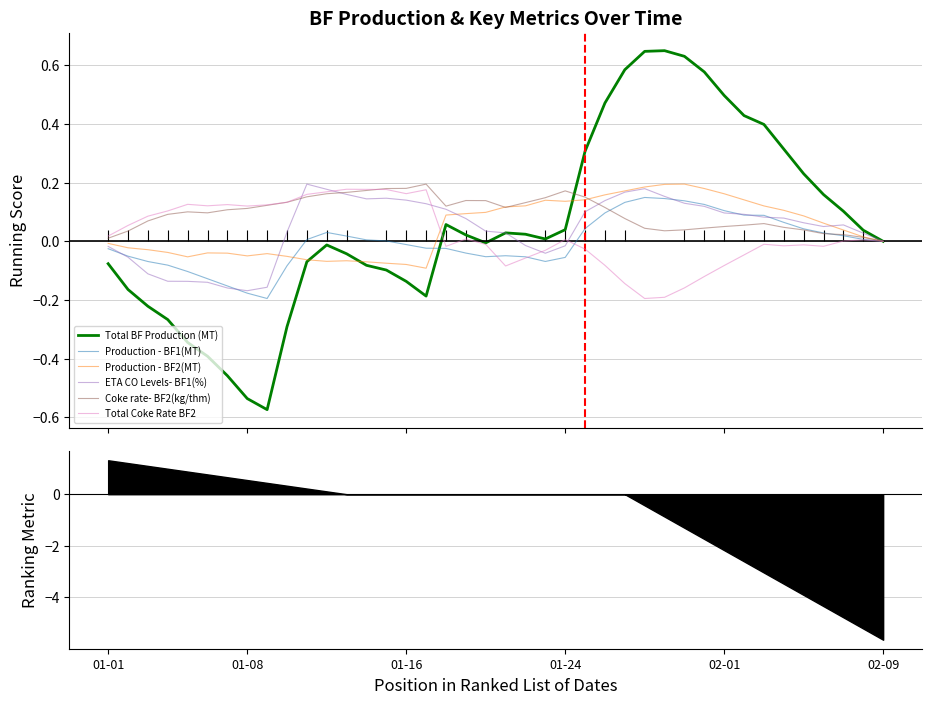

True or false: Production - BF2(MT) has more than 2 interior local peaks.

True